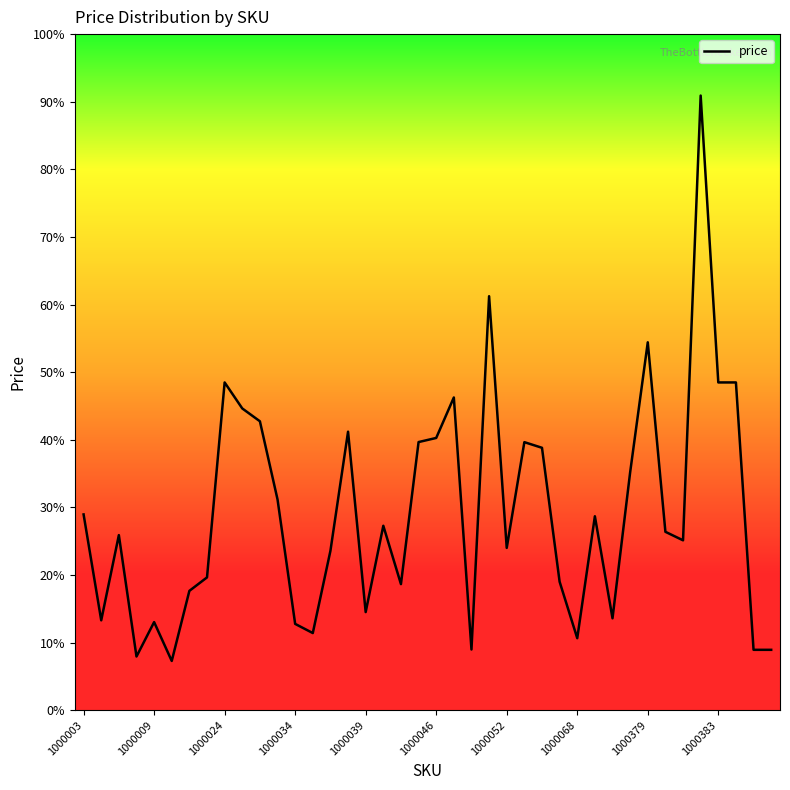

Does the chart display data point markers on the line(s)?

No